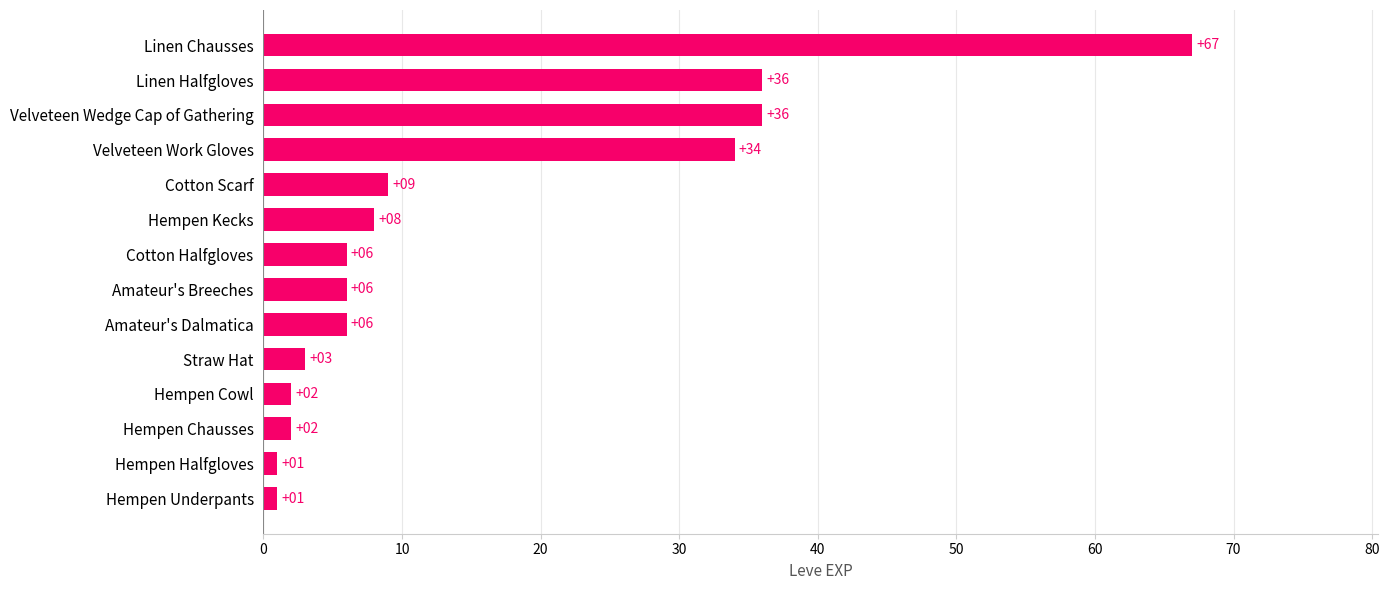

Which has a higher value, Hempen Chausses or Linen Halfgloves?

Linen Halfgloves